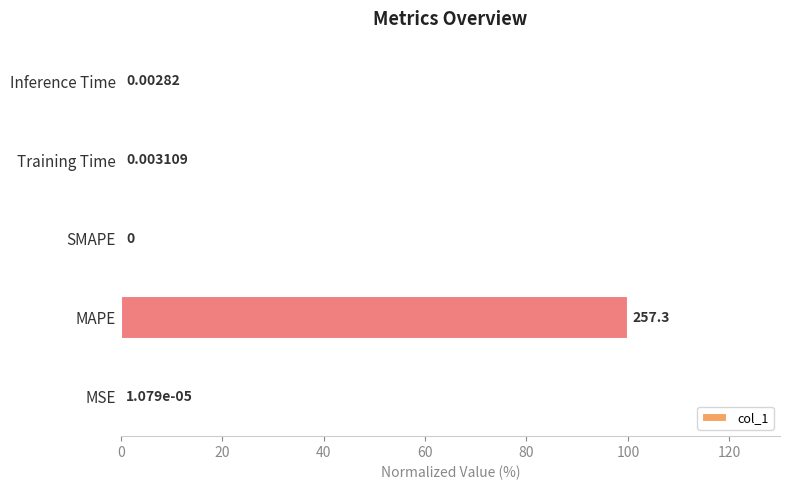

What is the greatest value displayed?

100.0